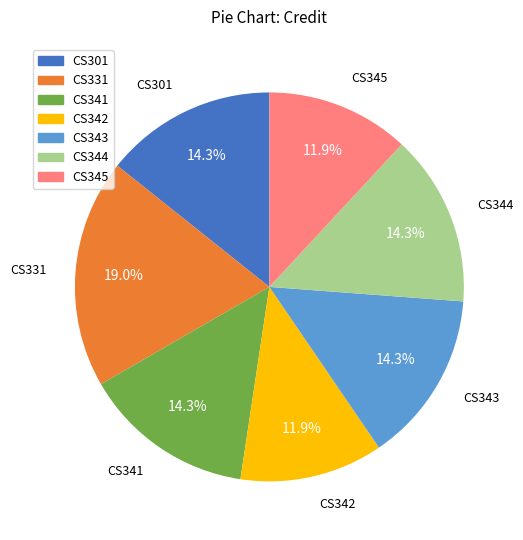

To the nearest percent, what is the combined percentage of CS341 and CS345?

26%